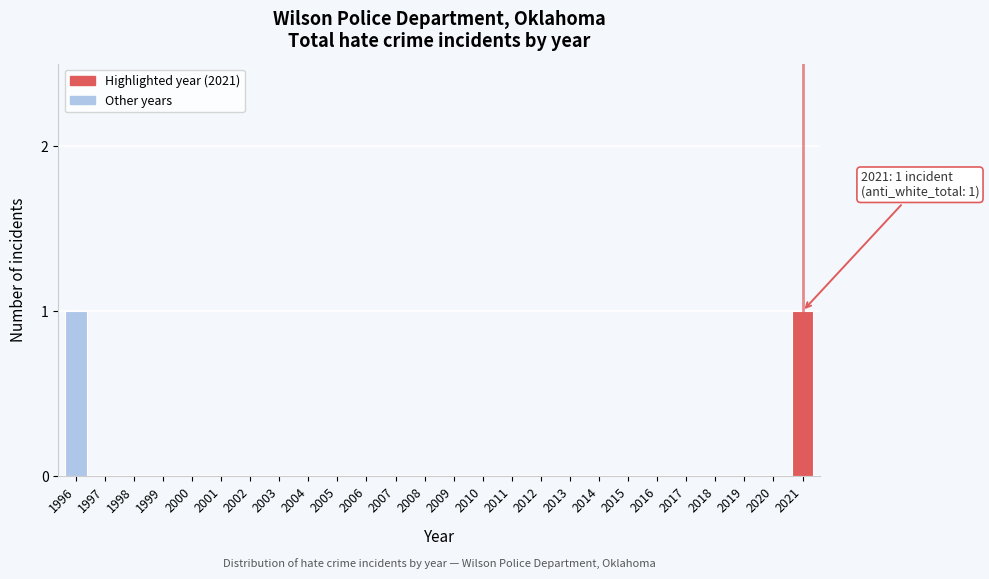

Reading left to right, what are all the values shown in this chart?

1996=1	1997=0	1998=0	1999=0	2000=0	2001=0	2002=0	2003=0	2004=0	2005=0	2006=0	2007=0	2008=0	2009=0	2010=0	2011=0	2012=0	2013=0	2014=0	2015=0	2016=0	2017=0	2018=0	2019=0	2020=0	2021=1